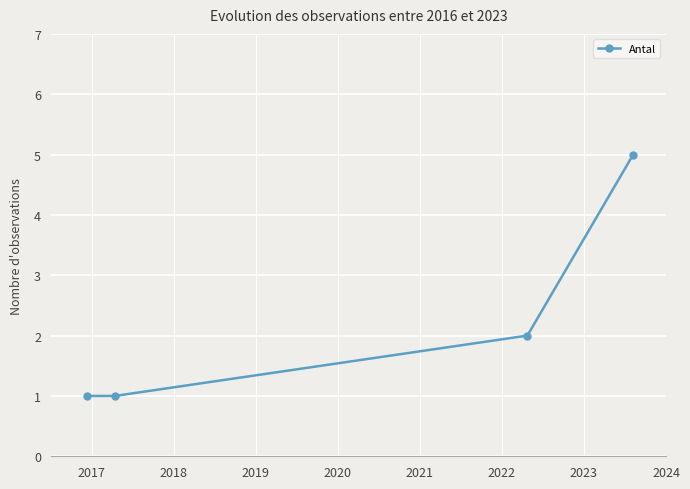

What is the difference between the maximum and minimum values?

4